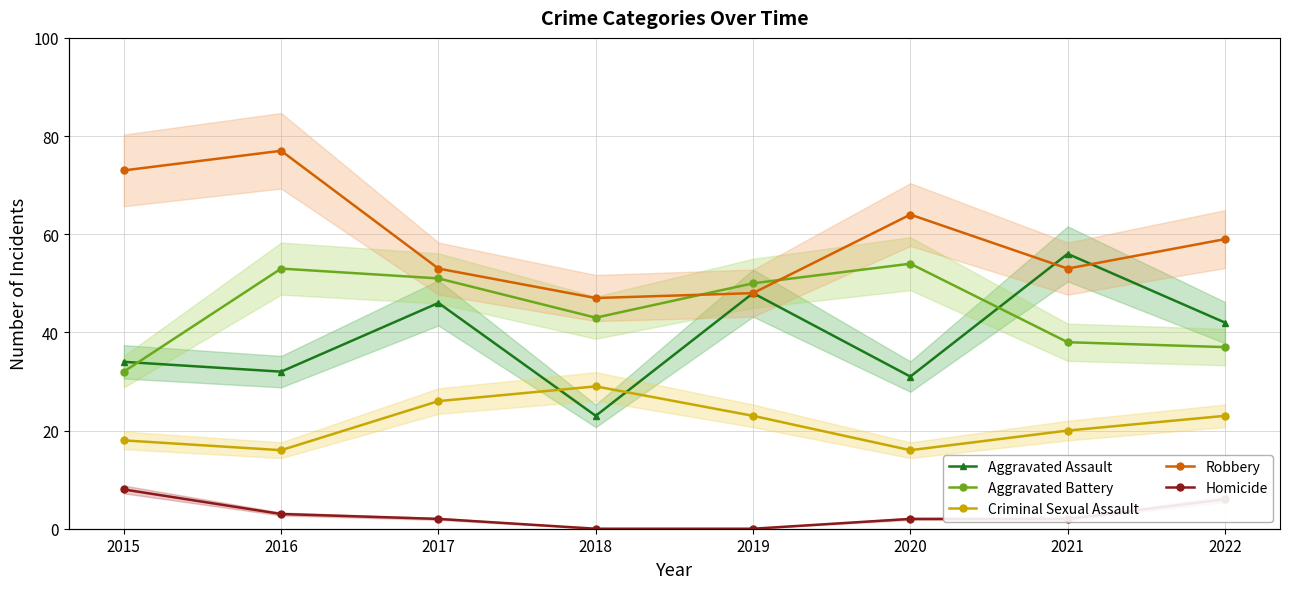

Reading right to left, transcribe all the data shown in this chart.

Aggravated Assault: 42	56	31	48	23	46	32	34
Aggravated Battery: 37	38	54	50	43	51	53	32
Criminal Sexual Assault: 23	20	16	23	29	26	16	18
Robbery: 59	53	64	48	47	53	77	73
Homicide: 6	2	2	0	0	2	3	8